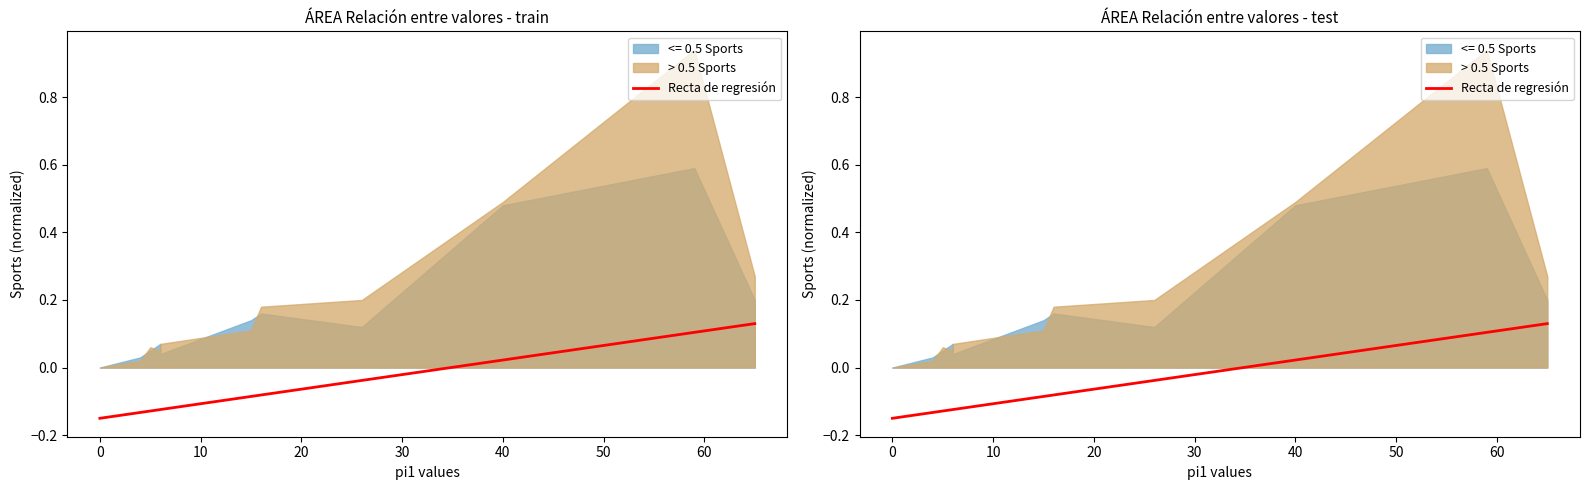

What is the value of the 2nd point from the left?

0.1